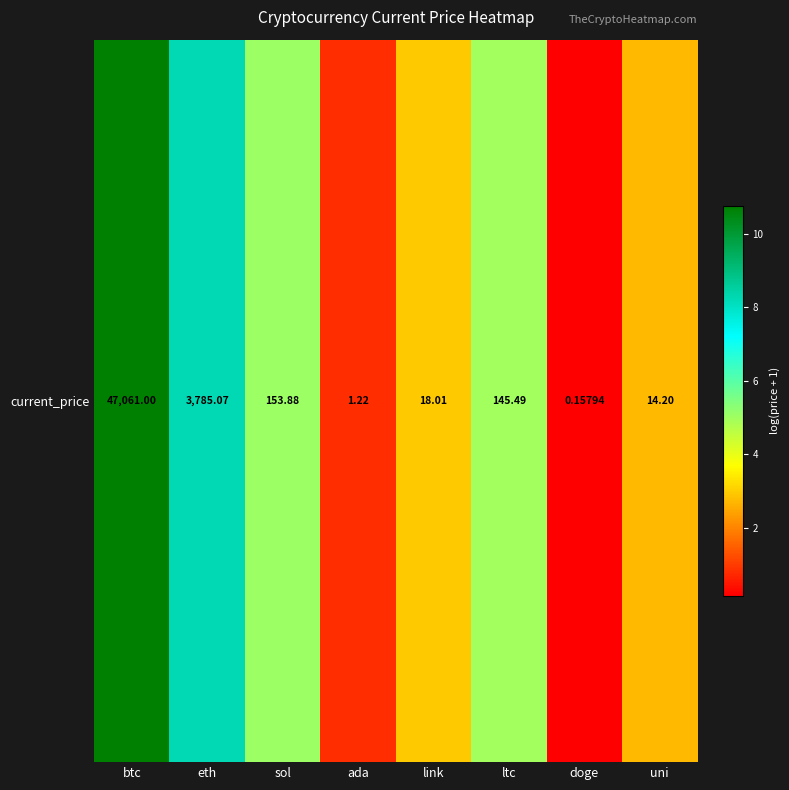

Rank the categories by value from highest to lowest.

btc, eth, sol, ltc, link, uni, ada, doge